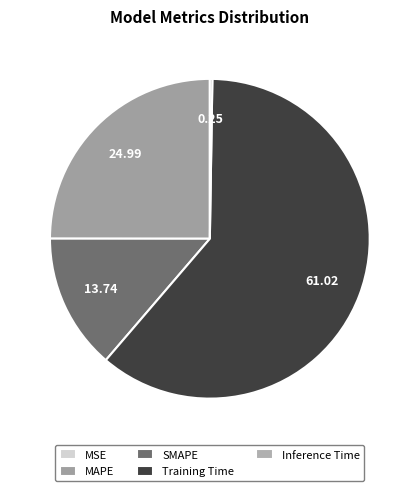

True or false: MAPE accounts for 18% of the total.

False